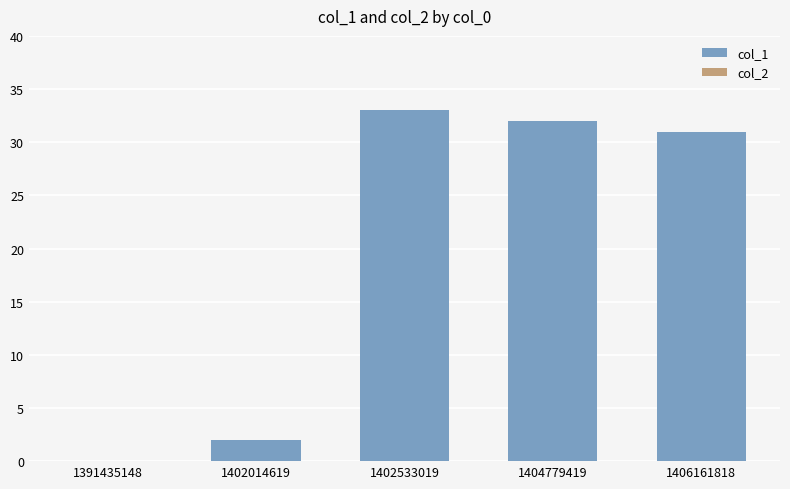

Reading left to right, extract all data points from this chart.

1391435148=0	1402014619=2	1402533019=33	1404779419=32	1406161818=31